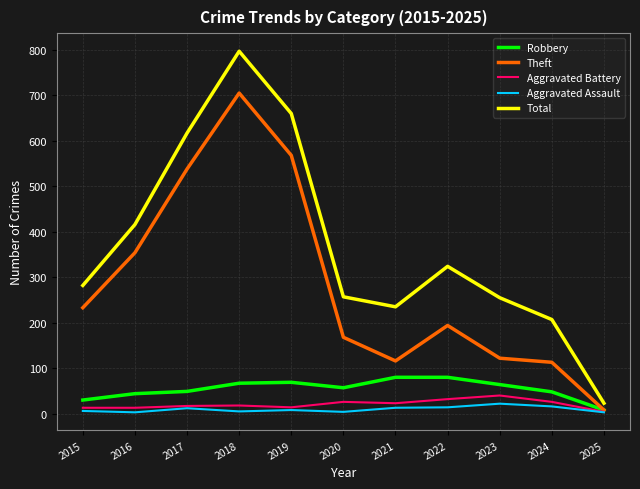

How many lines are shown in the chart?

5